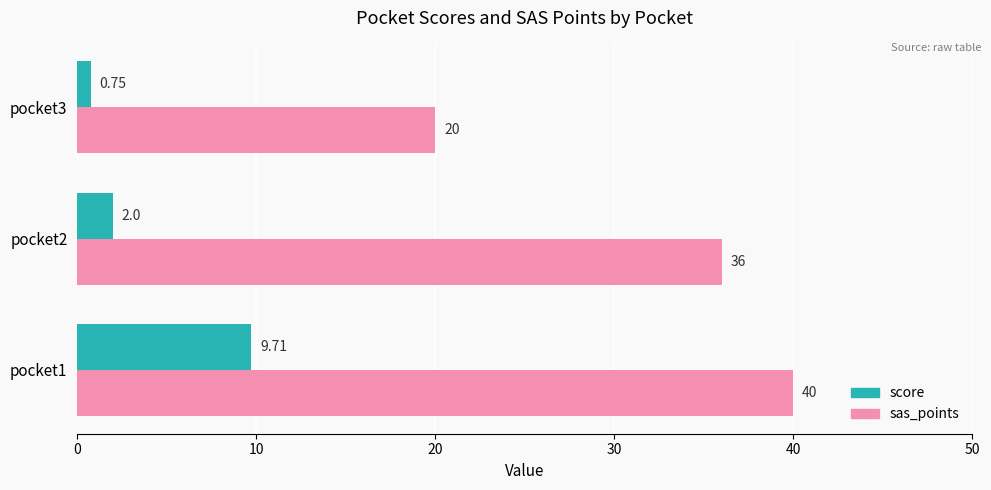

What is the average value of the sas_points series?

32.0